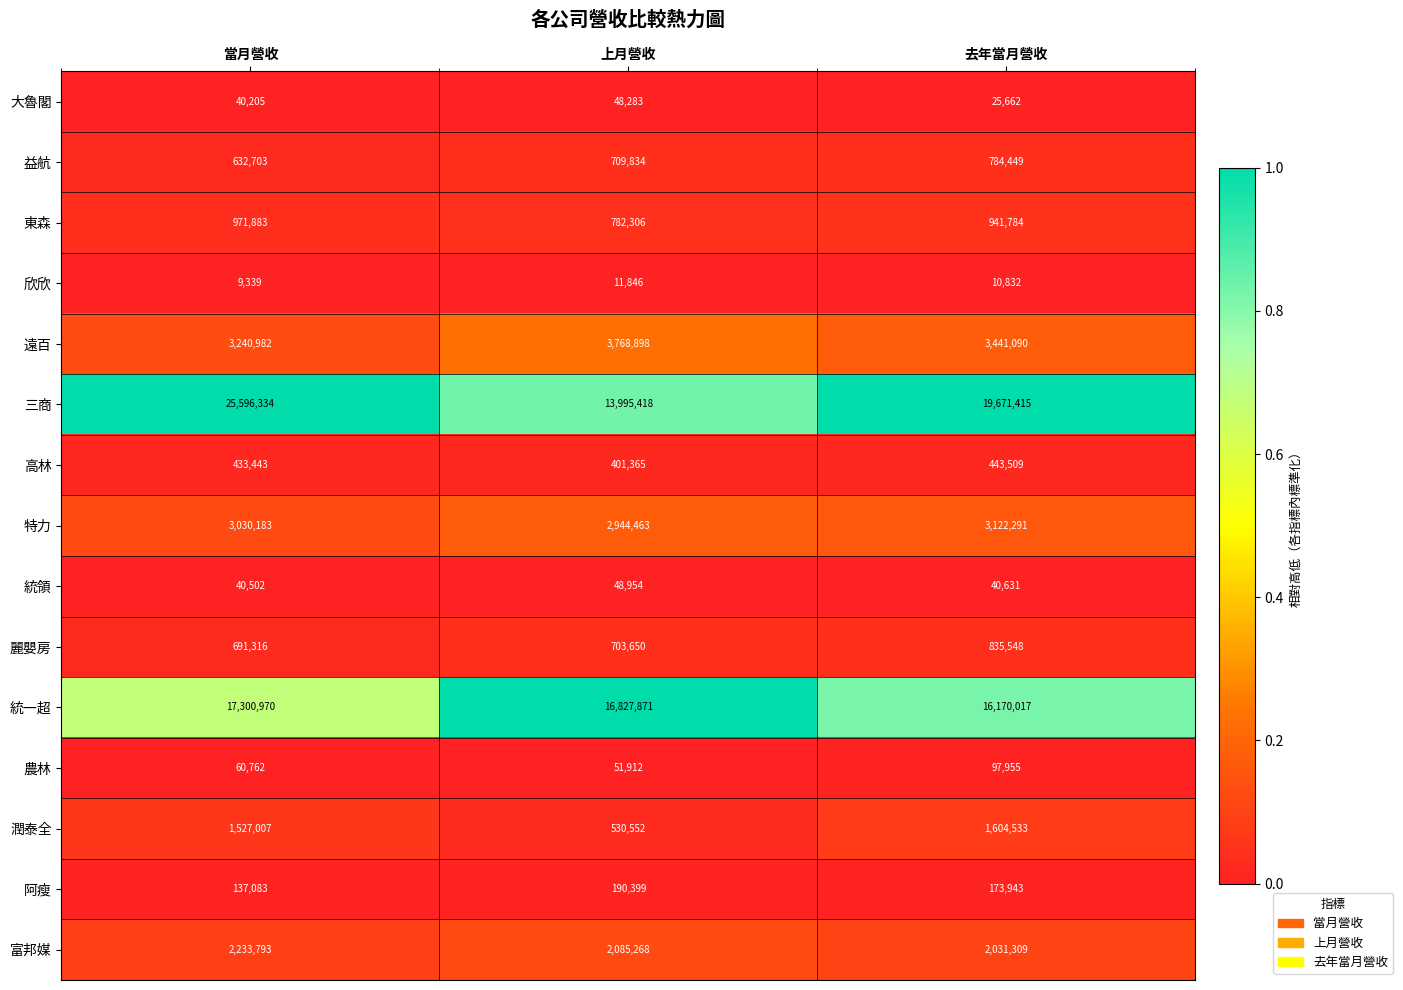

How many data points does each series have?

3